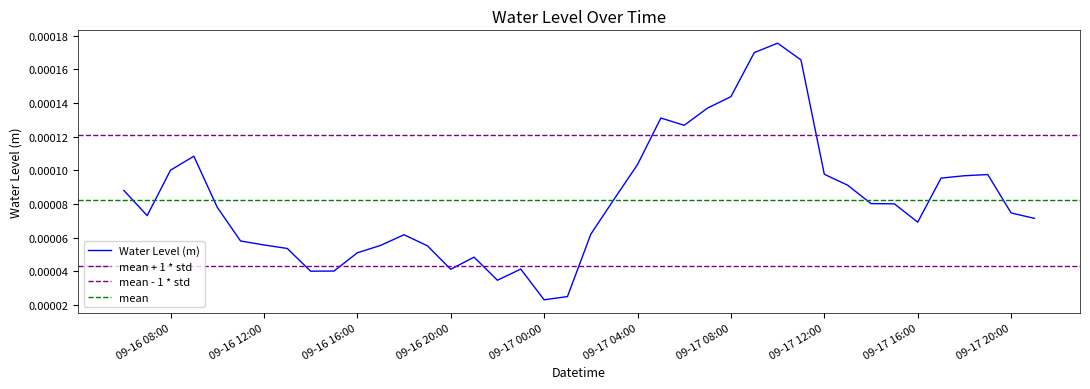

List the labels in order of value, largest first.

2025-09-17 10:00:00, 2025-09-17 09:00:00, 2025-09-17 11:00:00, 2025-09-17 08:00:00, 2025-09-17 07:00:00, 2025-09-17 05:00:00, 2025-09-17 06:00:00, 2025-09-16 09:00:00, 2025-09-17 04:00:00, 2025-09-16 08:00:00, 2025-09-17 12:00:00, 2025-09-17 19:00:00, 2025-09-17 18:00:00, 2025-09-17 17:00:00, 2025-09-17 13:00:00, 2025-09-16 06:00:00, 2025-09-17 03:00:00, 2025-09-17 14:00:00, 2025-09-17 15:00:00, 2025-09-16 10:00:00, 2025-09-17 20:00:00, 2025-09-16 07:00:00, 2025-09-17 21:00:00, 2025-09-17 16:00:00, 2025-09-17 02:00:00, 2025-09-16 18:00:00, 2025-09-16 11:00:00, 2025-09-16 12:00:00, 2025-09-16 17:00:00, 2025-09-16 19:00:00, 2025-09-16 13:00:00, 2025-09-16 16:00:00, 2025-09-16 21:00:00, 2025-09-16 23:00:00, 2025-09-16 20:00:00, 2025-09-16 15:00:00, 2025-09-16 14:00:00, 2025-09-16 22:00:00, 2025-09-17 01:00:00, 2025-09-17 00:00:00